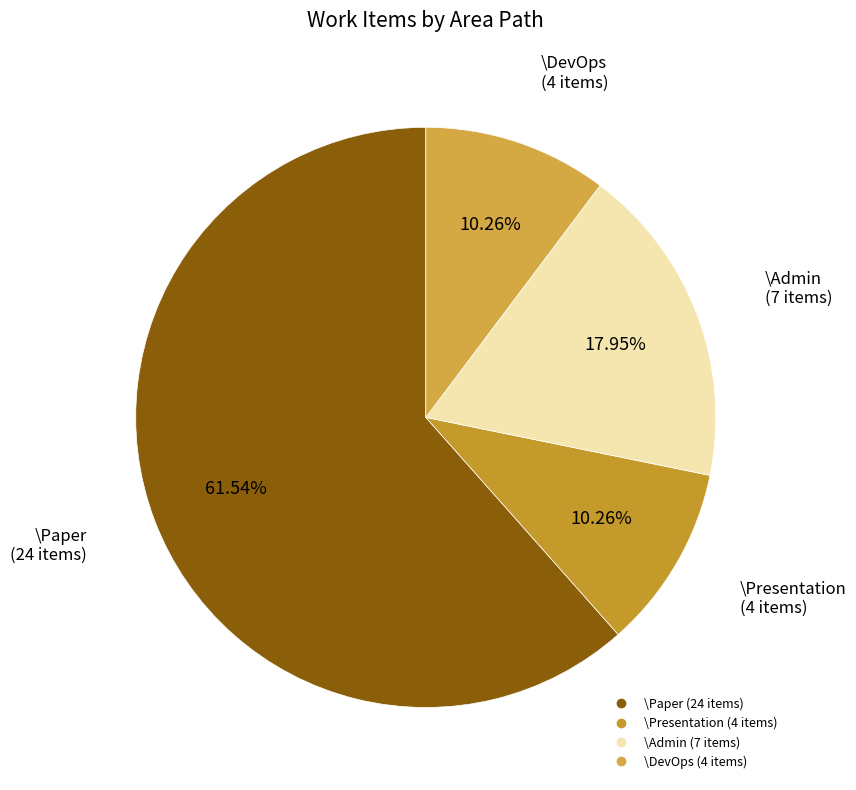

Is the sum of \Paper and \Admin greater than half?

Yes